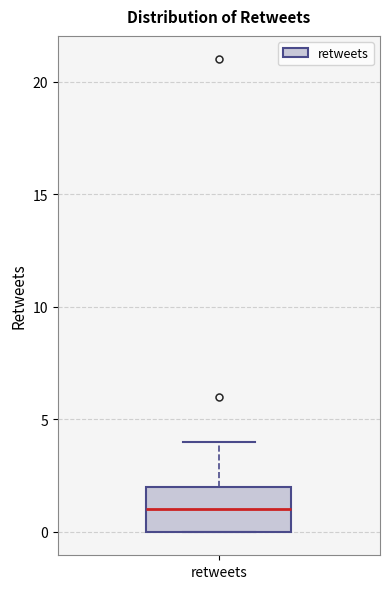

Transcribe this box plot: give where the median line is, the range the box spans, and where the two whiskers end, as read against the y-axis. The values are not printed on the chart, so give them approximately, as read against the axis.

median 1, box 0 to 2, whiskers 0 to 4